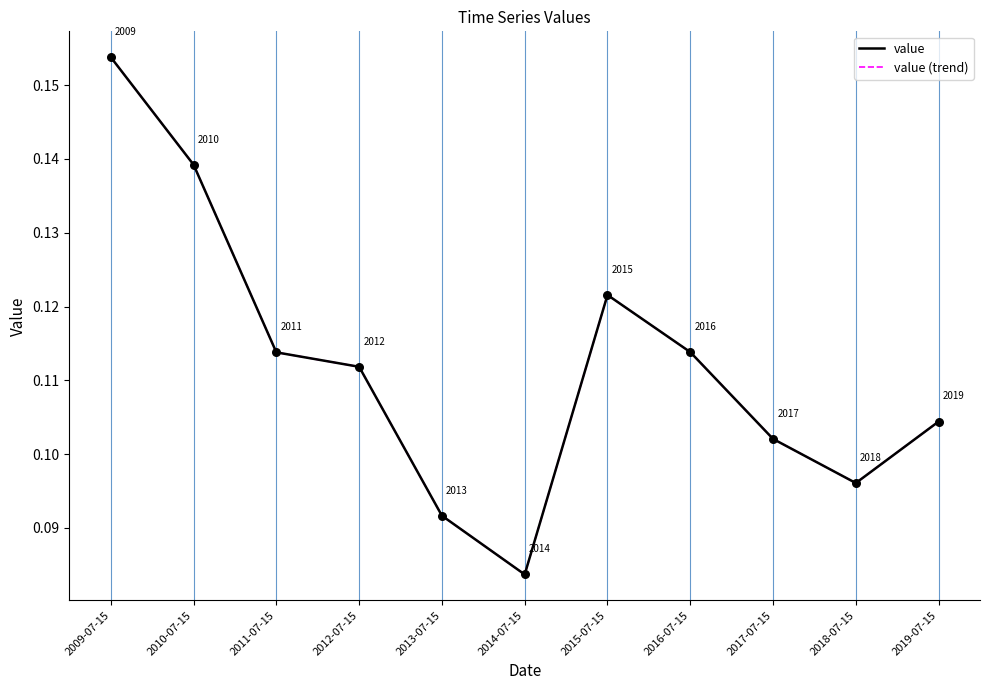

Is the value of value (trend) at 2013-07-15 greater than the value of value at 2018-07-15?

No